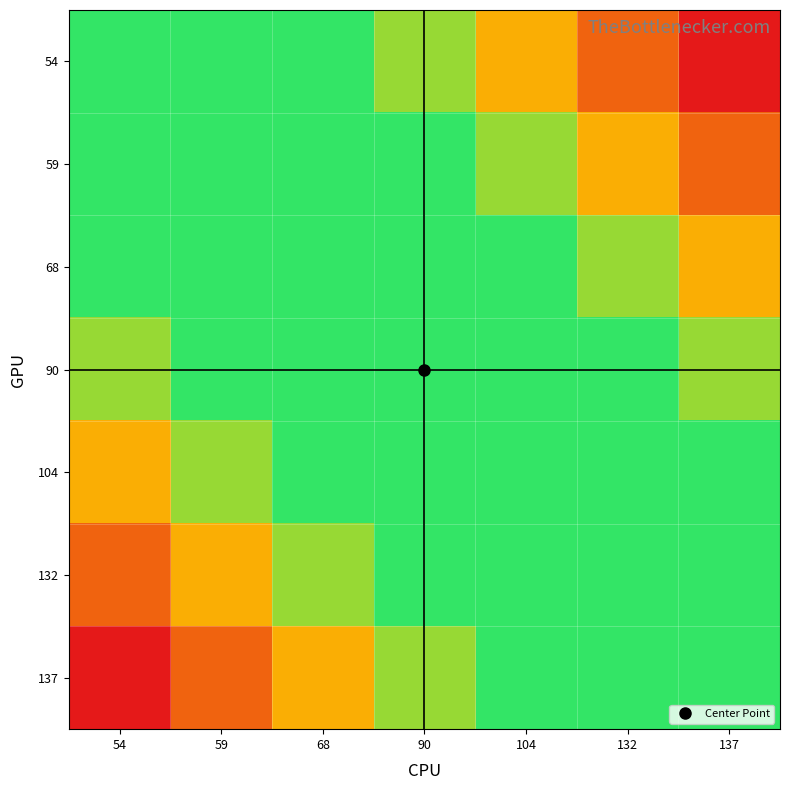

Reading left to right, transcribe all the data shown in this chart.

54: 54=1.0	59=0.8	68=0.7	90=0.5	104=0.3	132=0.2	137=0.0
59: 54=0.8	59=1.0	68=0.8	90=0.7	104=0.5	132=0.3	137=0.2
68: 54=0.7	59=0.8	68=1.0	90=0.8	104=0.7	132=0.5	137=0.3
90: 54=0.5	59=0.7	68=0.8	90=1.0	104=0.8	132=0.7	137=0.5
104: 54=0.3	59=0.5	68=0.7	90=0.8	104=1.0	132=0.8	137=0.7
132: 54=0.2	59=0.3	68=0.5	90=0.7	104=0.8	132=1.0	137=0.8
137: 54=0.0	59=0.2	68=0.3	90=0.5	104=0.7	132=0.8	137=1.0